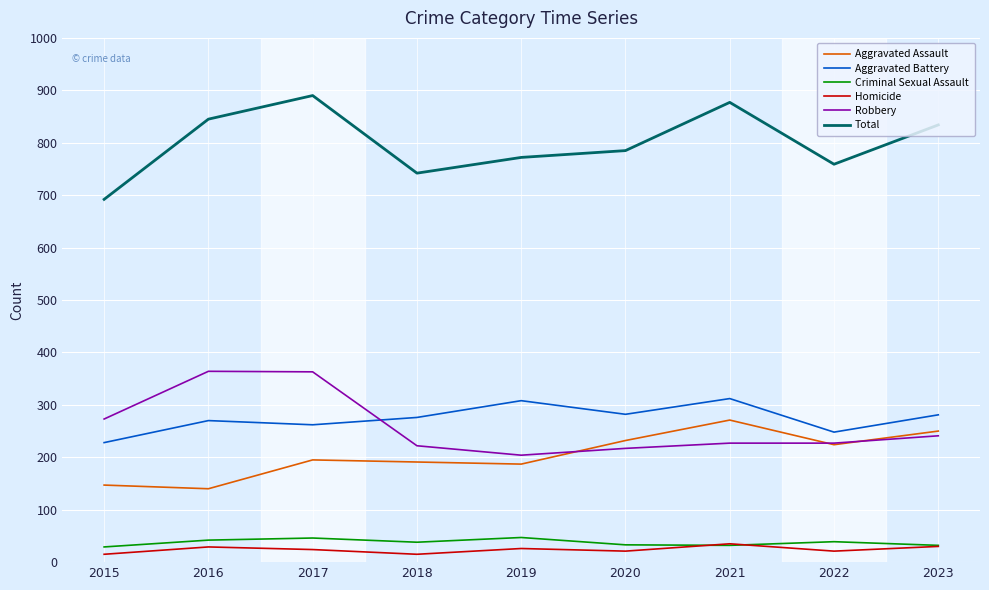

What are all the series names shown in the legend?

Aggravated Assault, Aggravated Battery, Criminal Sexual Assault, Homicide, Robbery, Total